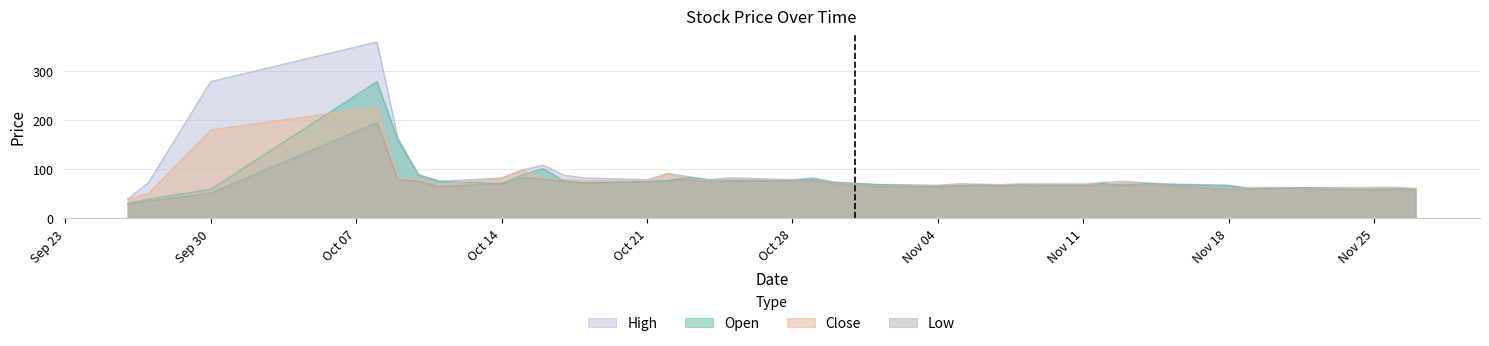

What is the difference between the open values at 2024-11-27 and 2024-11-01?

8.7